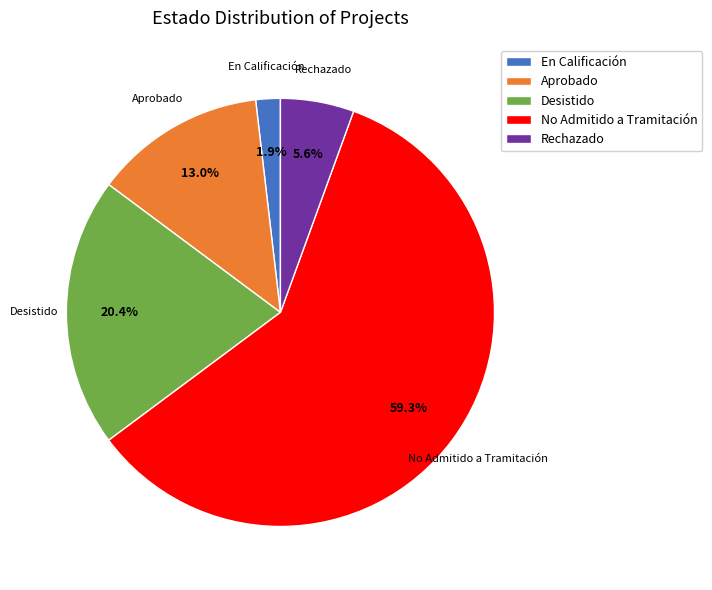

What is the majority slice?

No Admitido a Tramitación